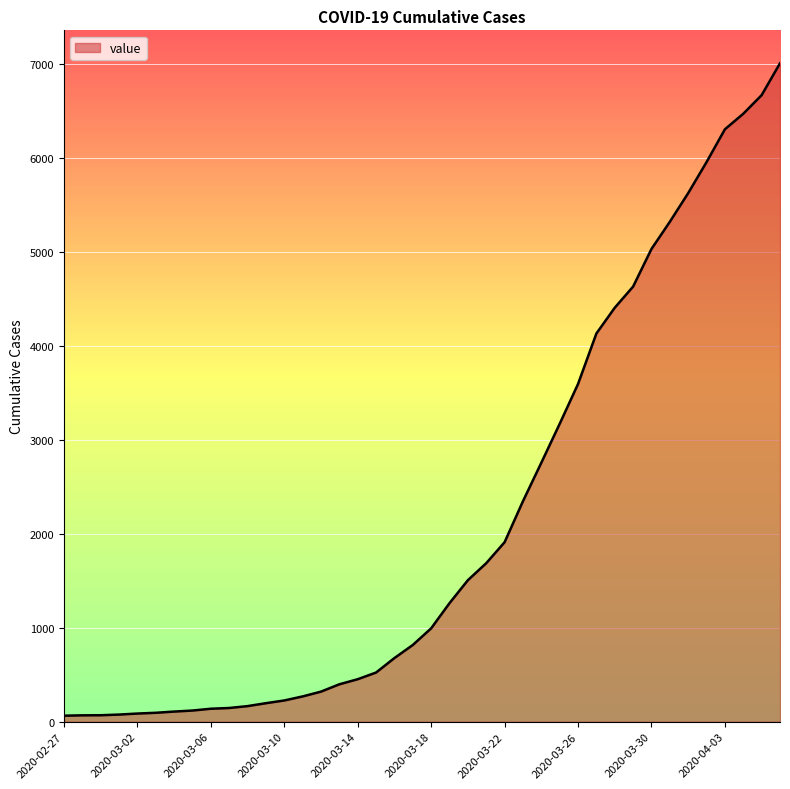

What is the maximum value shown in the chart?

7003